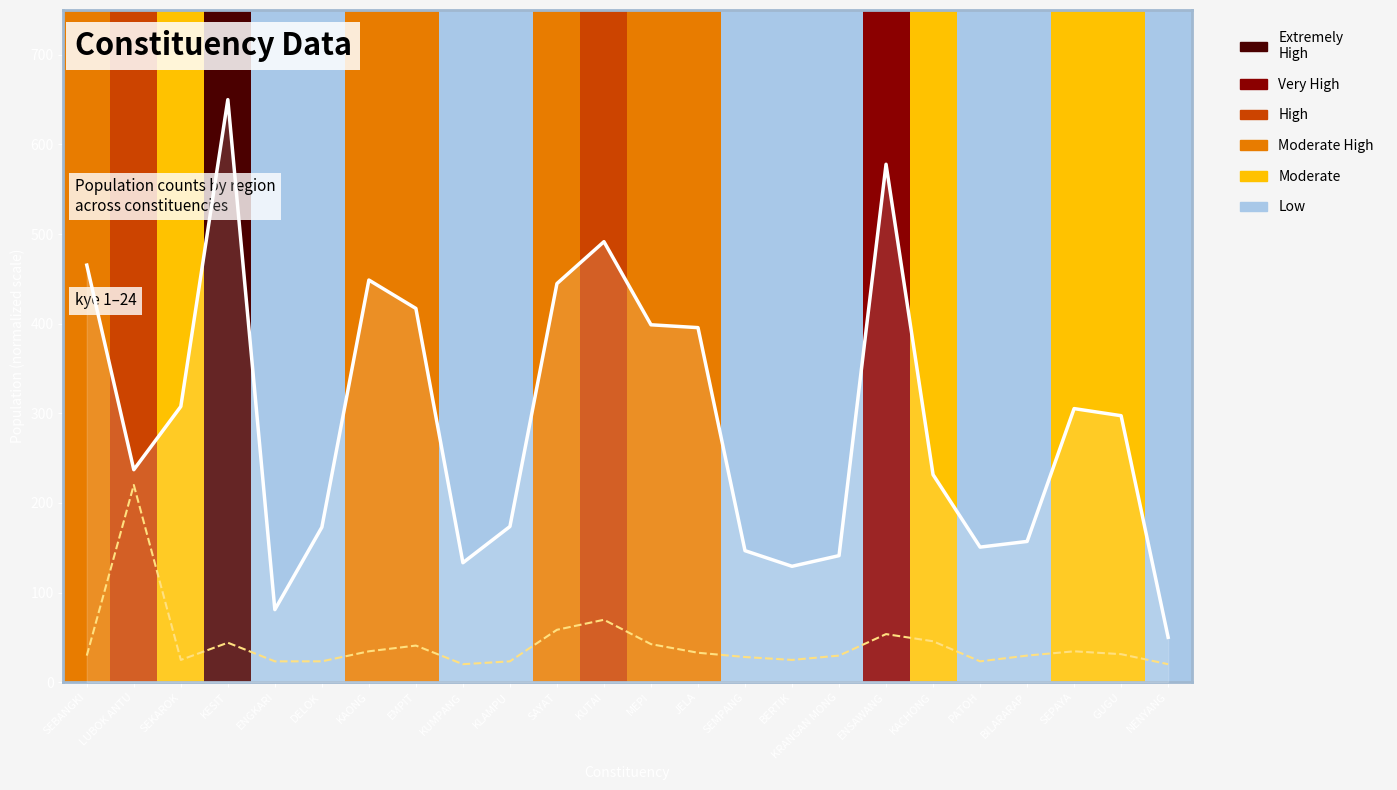

What is the spread (max minus min) of values at SEPAYA?

270.8